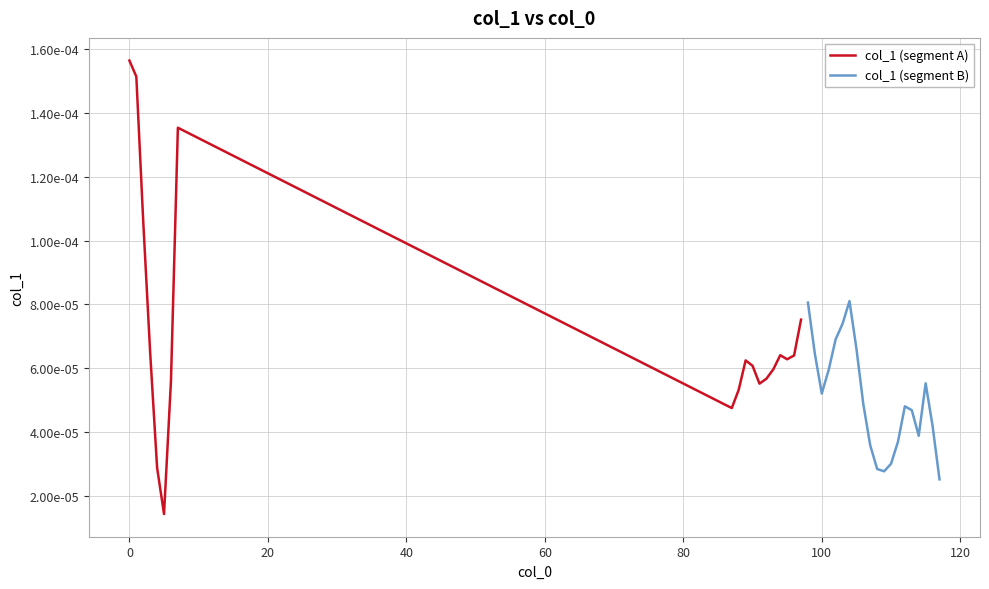

Is it true that the value at 112 is 0.0?

True